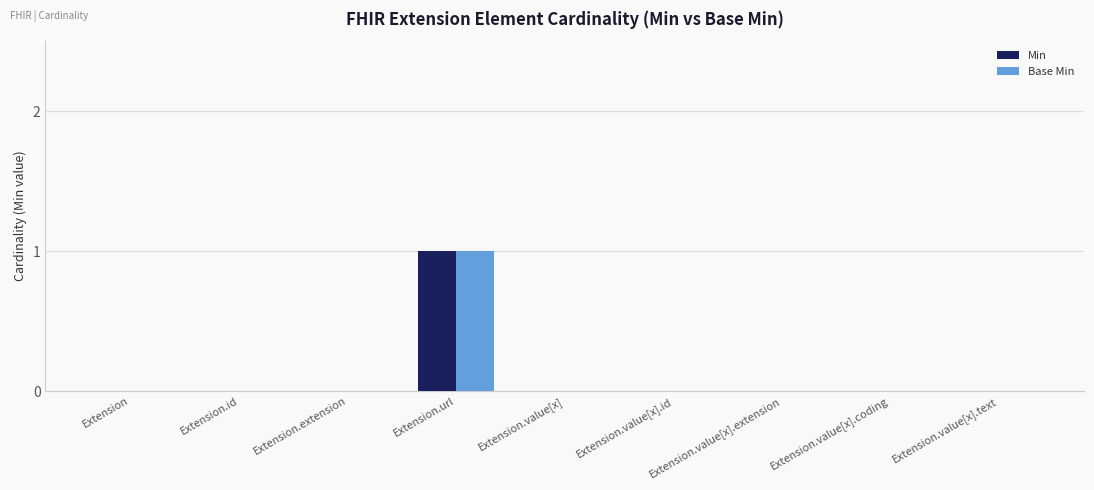

Is it true that Base Min equals 0 at Extension.value[x].coding?

True